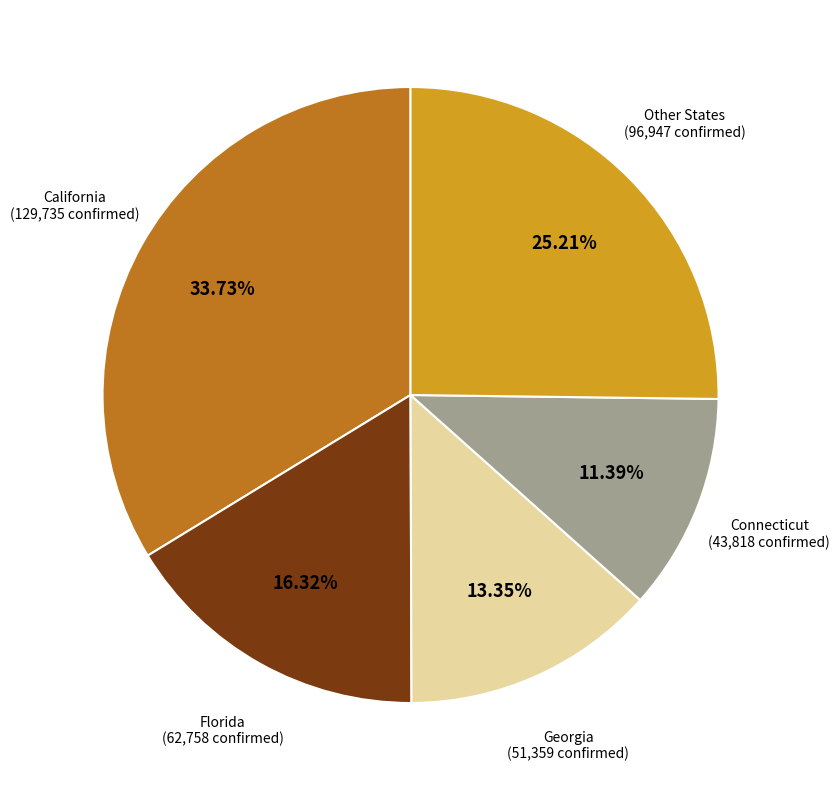

Does any single category account for the majority?

No